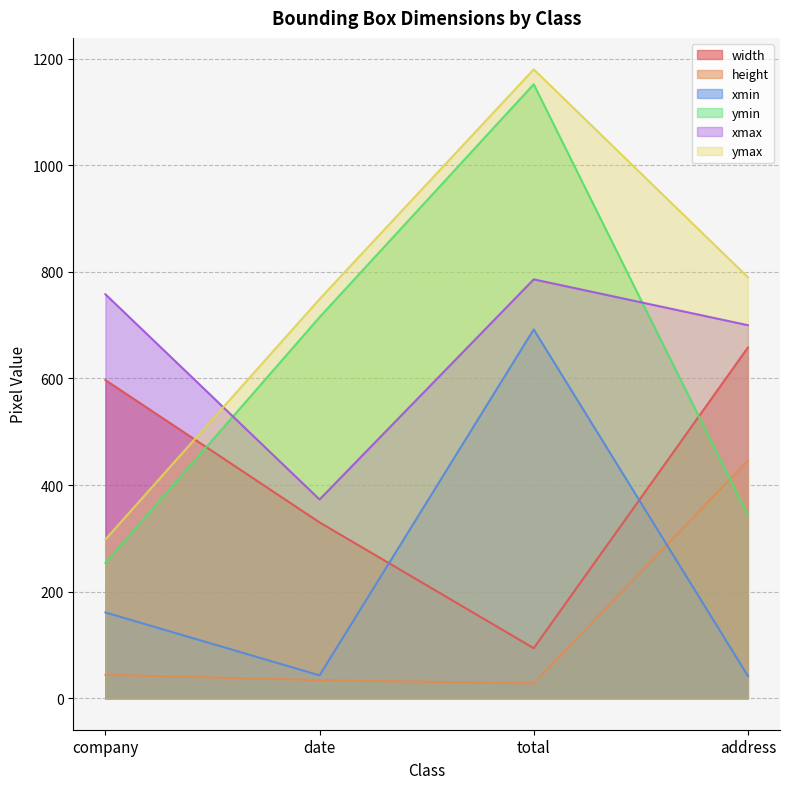

Reading right to left, extract all data points from this chart.

width: address=658	total=94	date=330	company=597
height: address=446	total=28	date=34	company=44
xmin: address=42	total=692	date=43	company=161
ymin: address=344	total=1152	date=715	company=254
xmax: address=700	total=786	date=373	company=758
ymax: address=790	total=1180	date=749	company=298